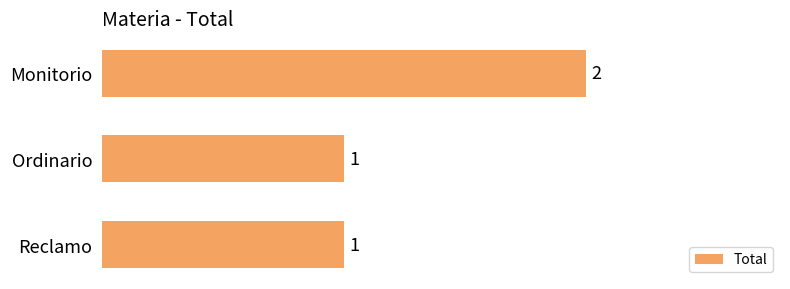

Are the bars horizontal?

Yes